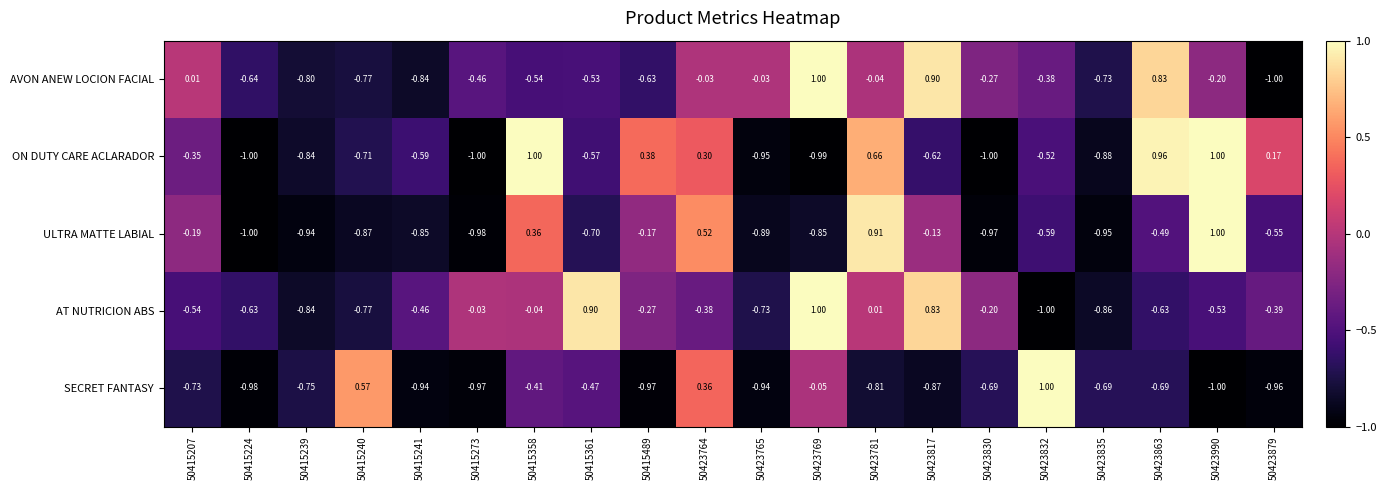

Is the value of AT NUTRICION ABS at 50415358 greater than the value of ULTRA MATTE LABIAL at 50423769?

Yes